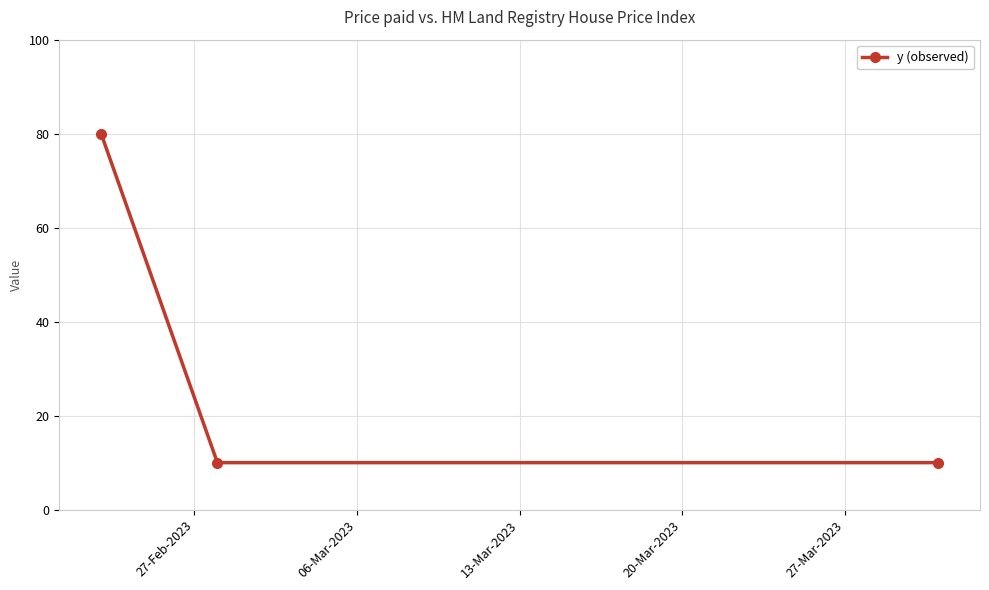

Reading right to left, transcribe all the data shown in this chart.

10	10	80